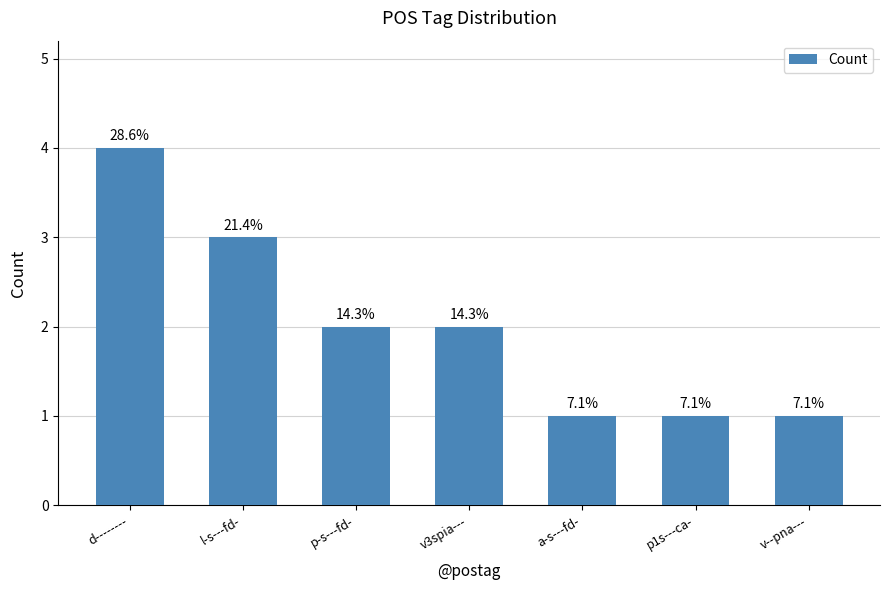

How many bars are there in total?

7